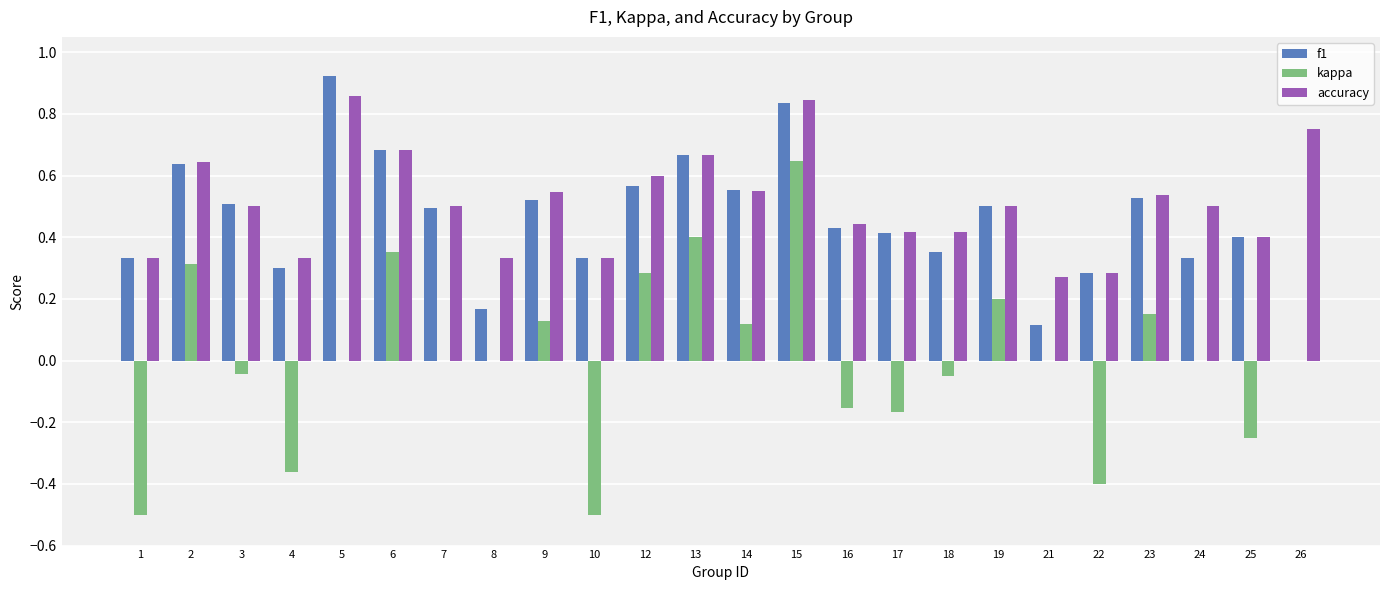

True or false: accuracy has a value of 0.5 at 7.

True